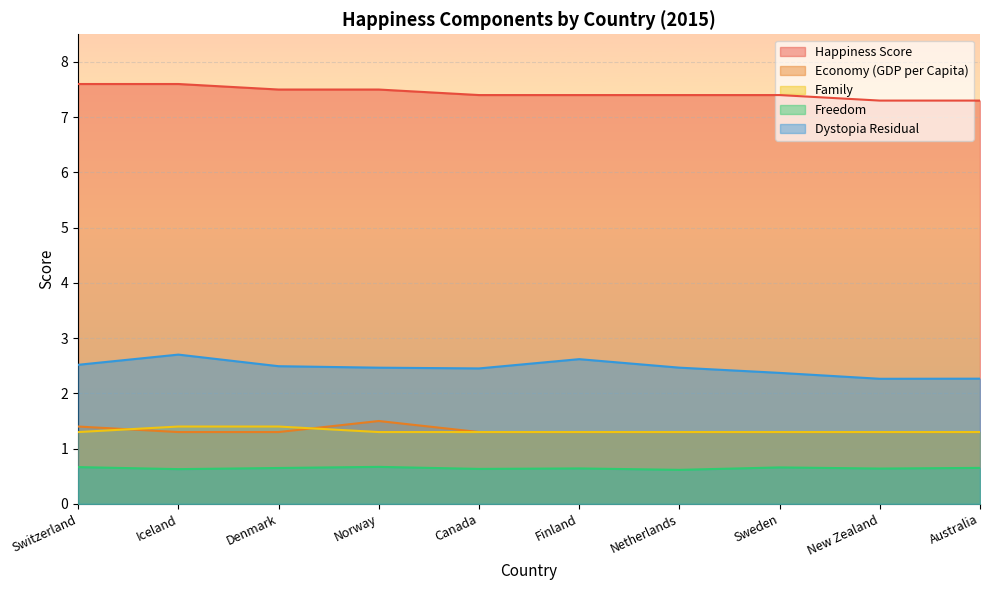

At how many categories does at least one series exceed 1?

10